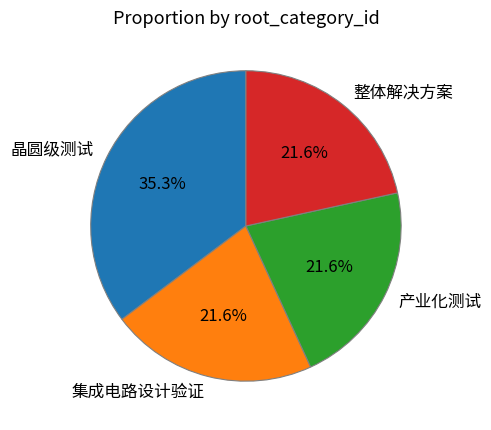

Combined, do 晶圆级测试 and 集成电路设计验证 account for over 50%?

Yes